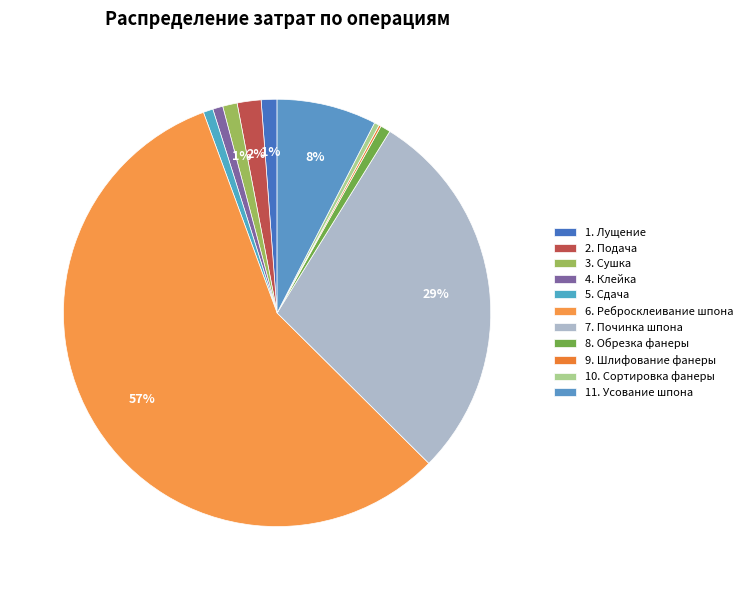

To the nearest percent, what percentage of the pie is 4. Клейка?

1%